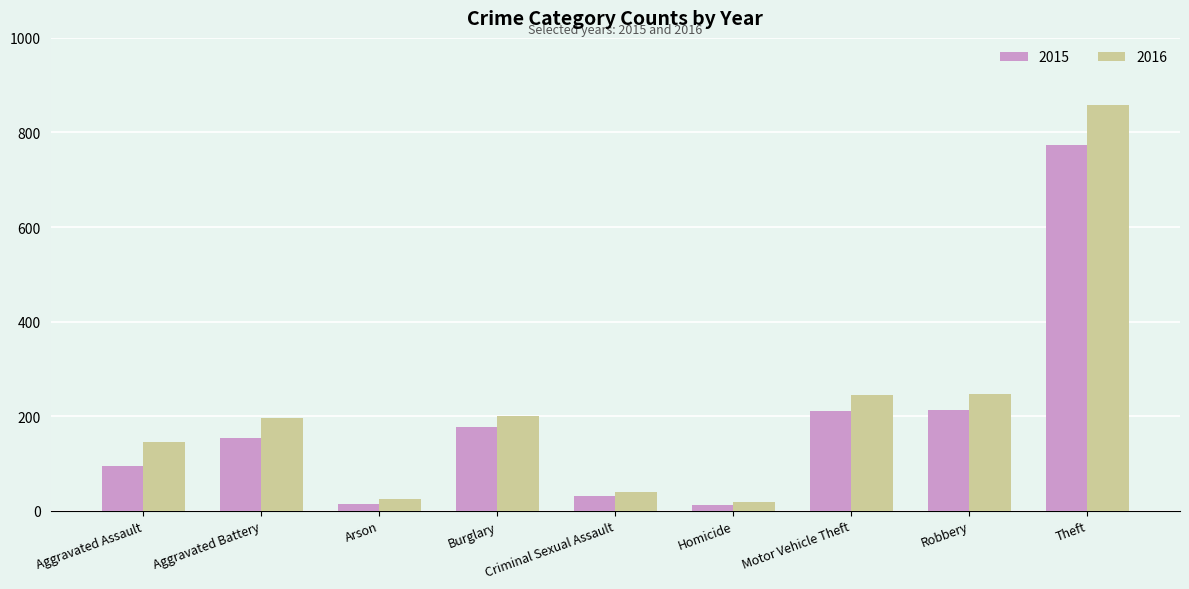

What is the spread (max minus min) of values at Burglary?

23